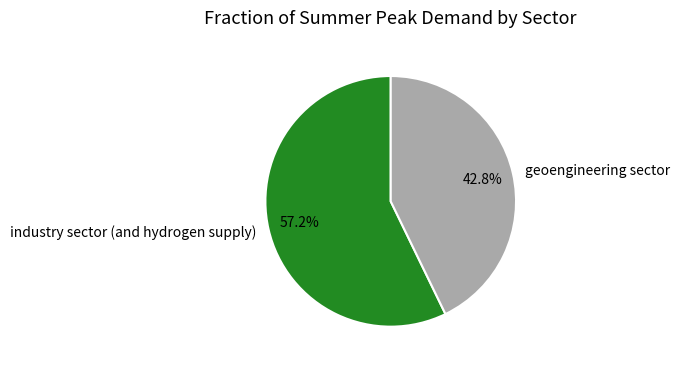

To the nearest percent, what is the difference between the largest and smallest slice percentages?

14%